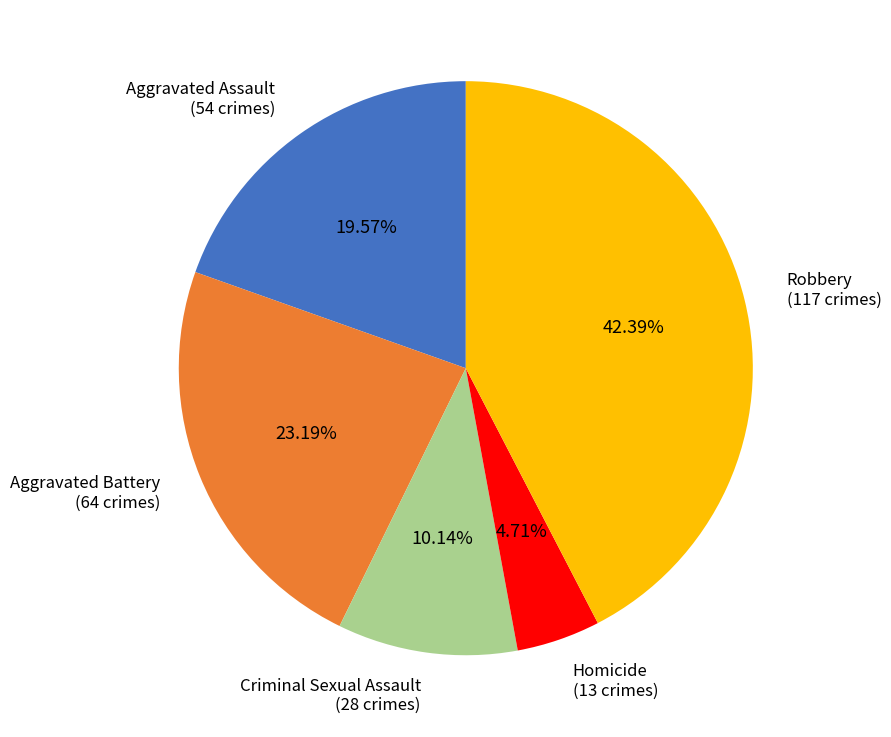

What percentage is the Criminal Sexual Assault slice, to the nearest percent?

10%